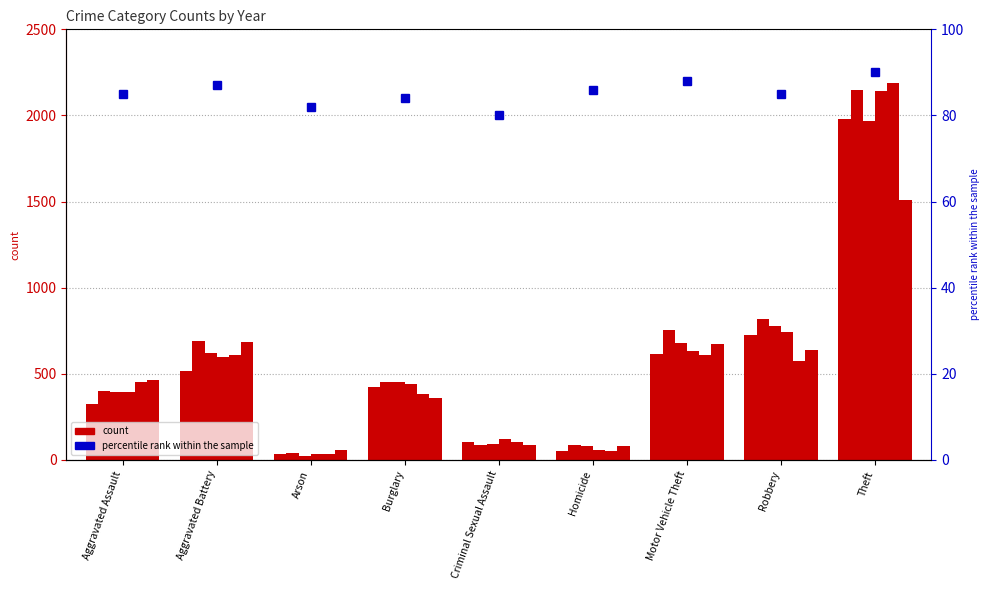

The value at Criminal Sexual Assault is 80. True or false?

True